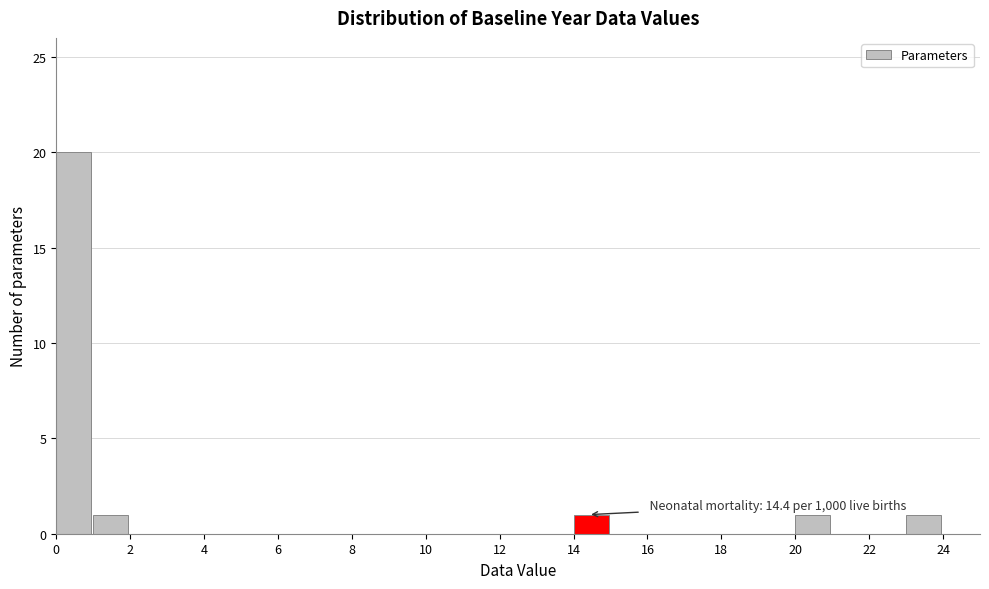

Over which range of the x-axis is the bar tallest?

0 to 1